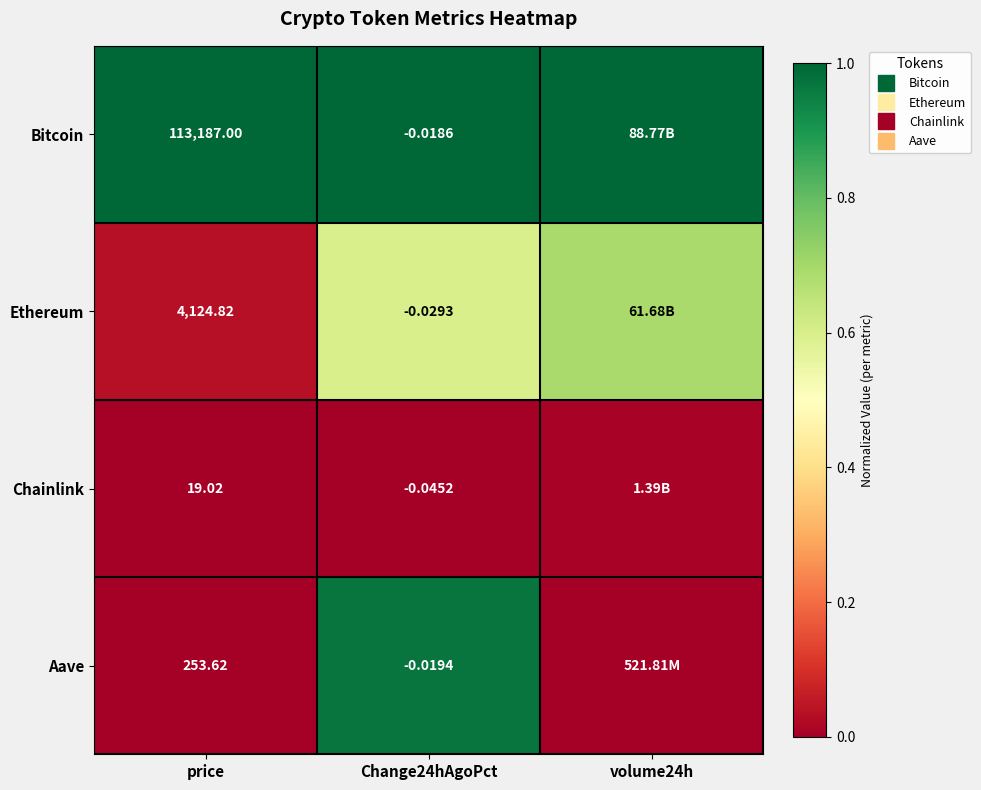

Is it true that Aave equals 0.3 at volume24h?

False